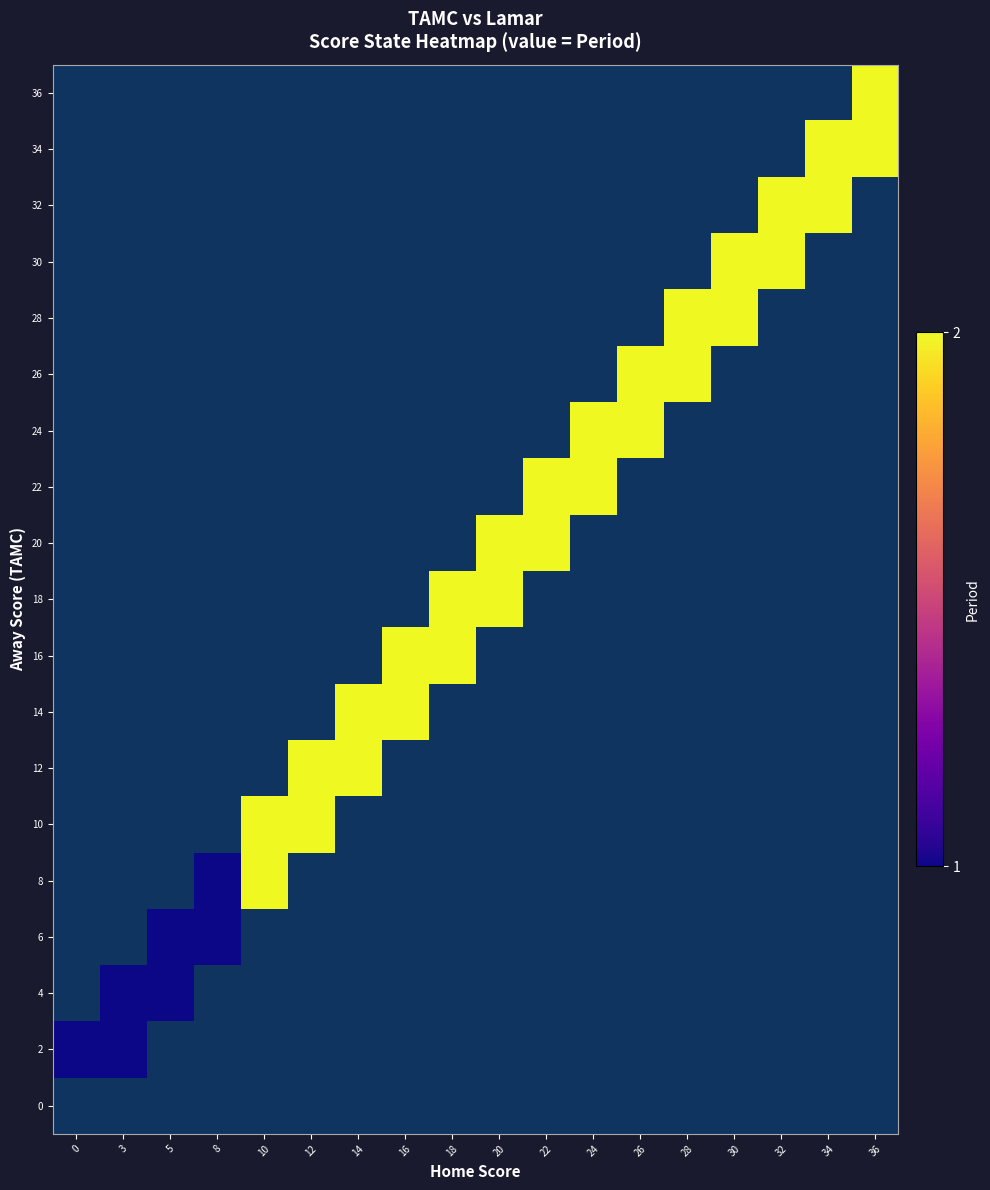

List the series in order of their peak value, highest first.

8, 10, 12, 14, 16, 18, 20, 22, 24, 26, 28, 30, 32, 34, 36, 2, 4, 6, 0